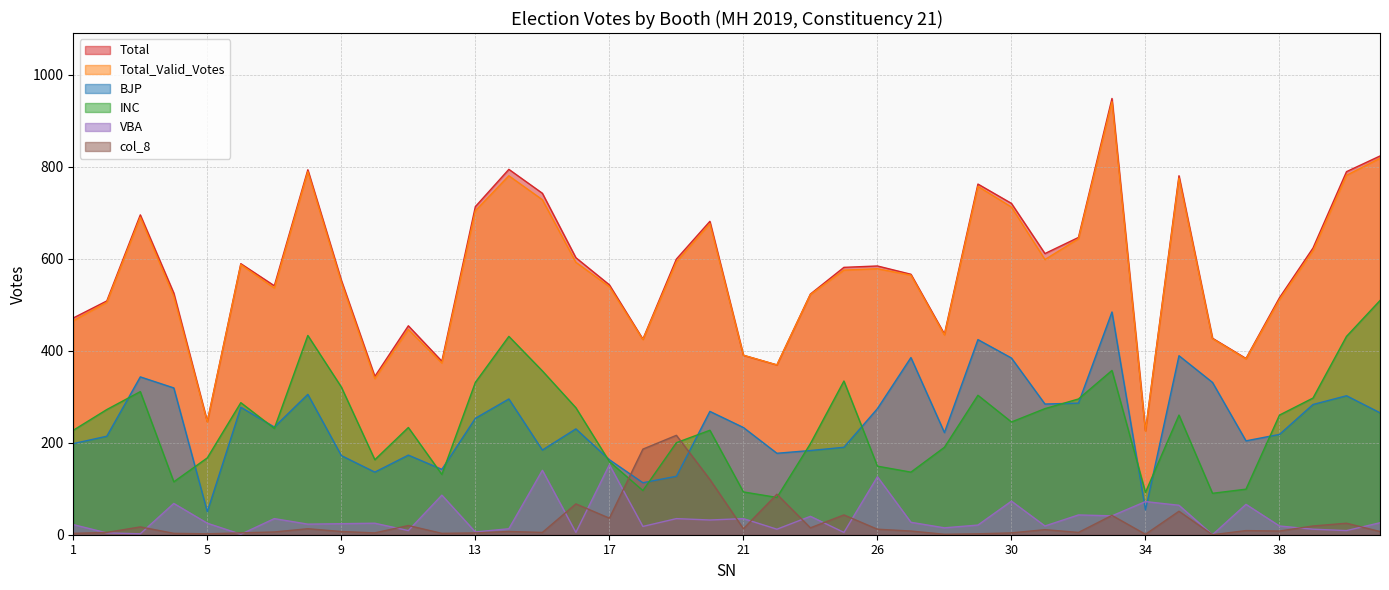

What are all the series names shown in the legend?

Total, Total_Valid_Votes, BJP, INC, VBA, col_8